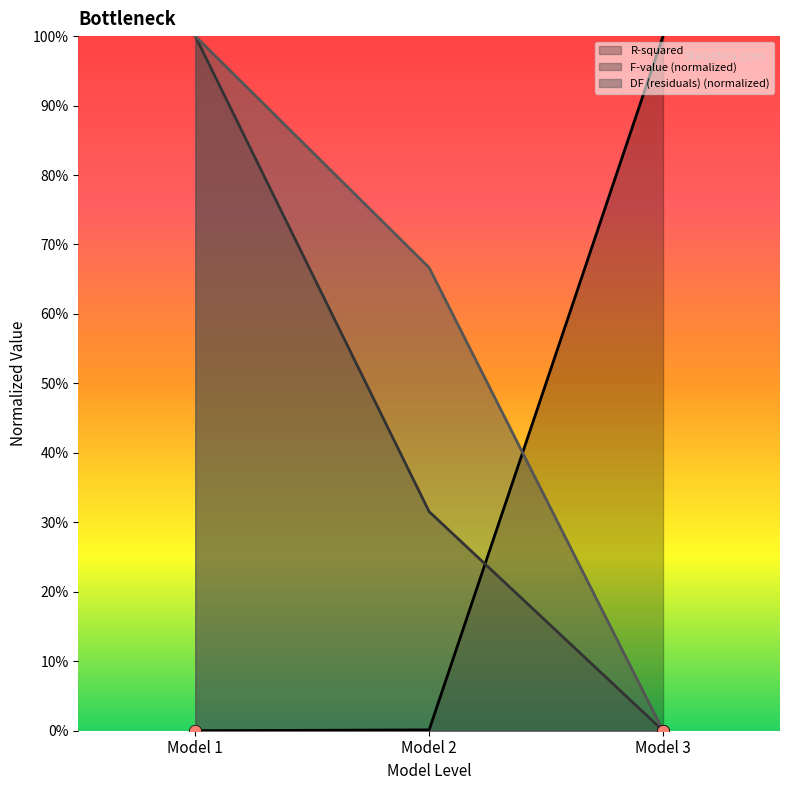

Which series has the widest spread of Y values?

R-squared